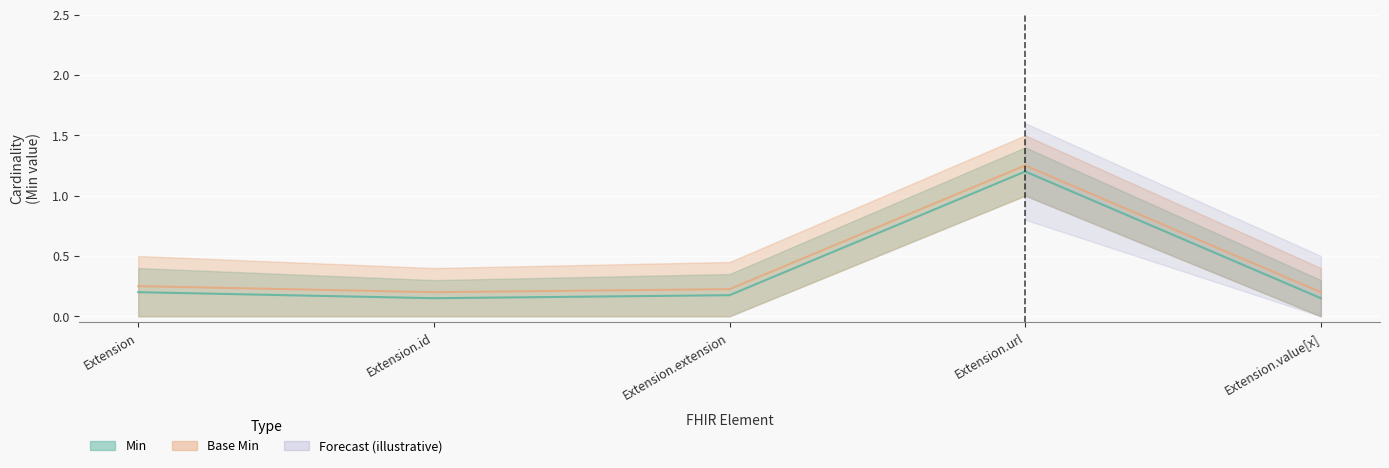

True or false: Min has more than 2 interior local peaks.

False